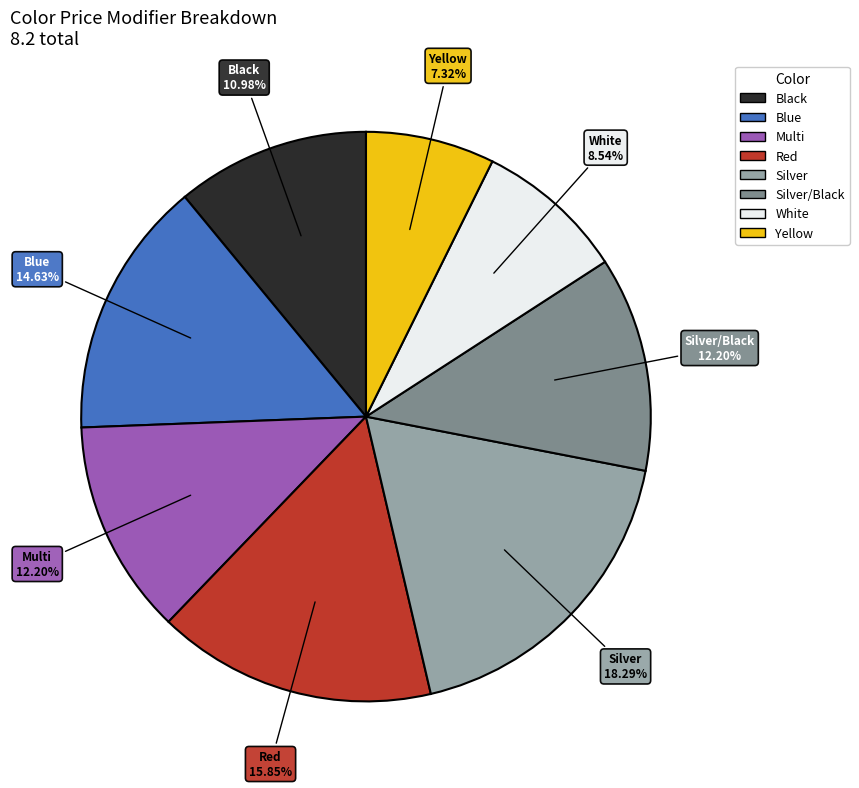

Does any single category account for the majority?

No